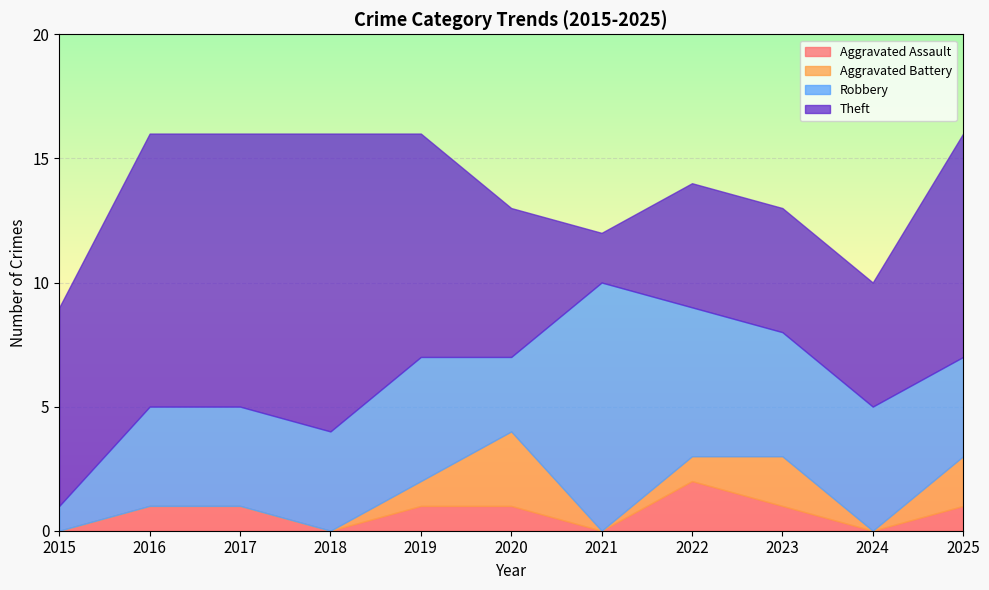

What is the difference between the maximum and second lowest values in the Robbery series?

7